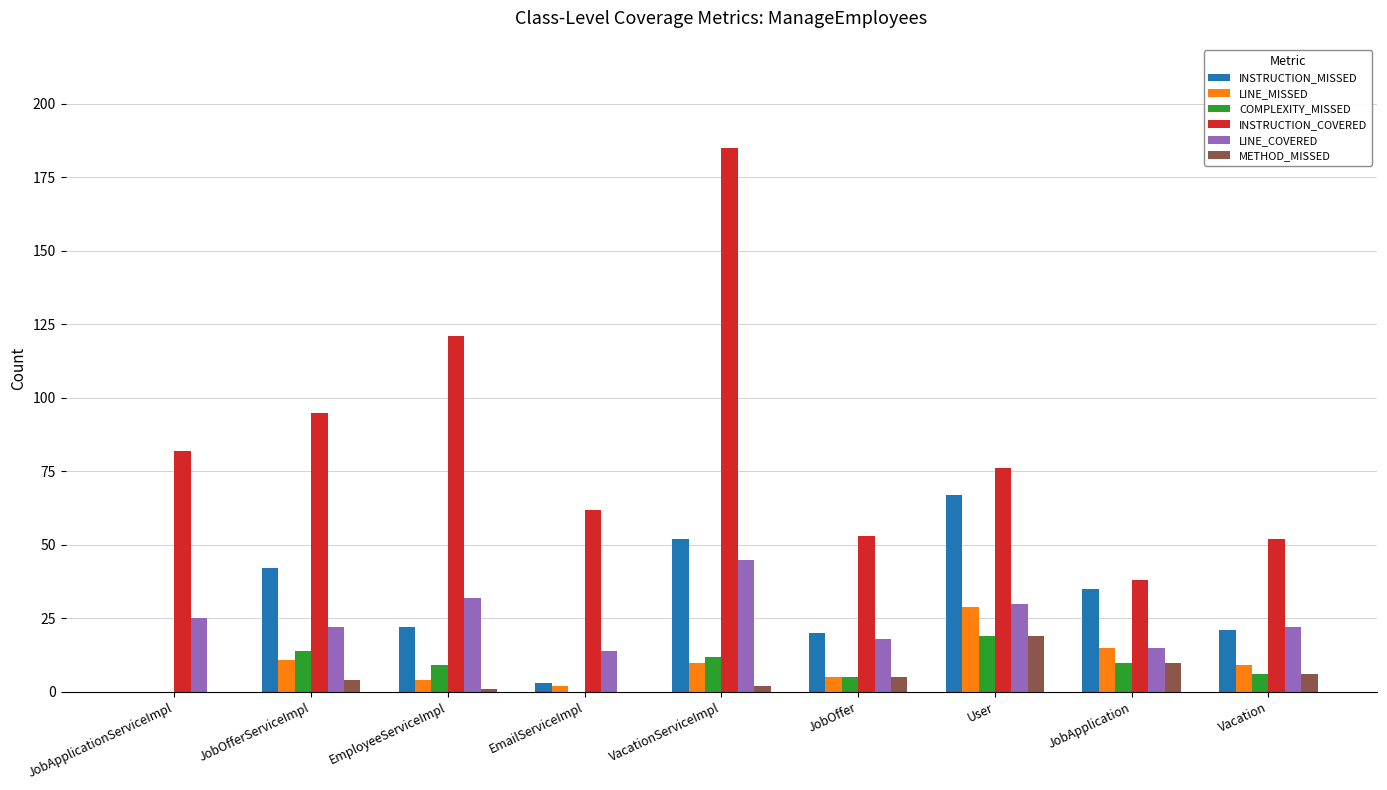

Is it true that LINE_MISSED equals 10 at VacationServiceImpl?

True